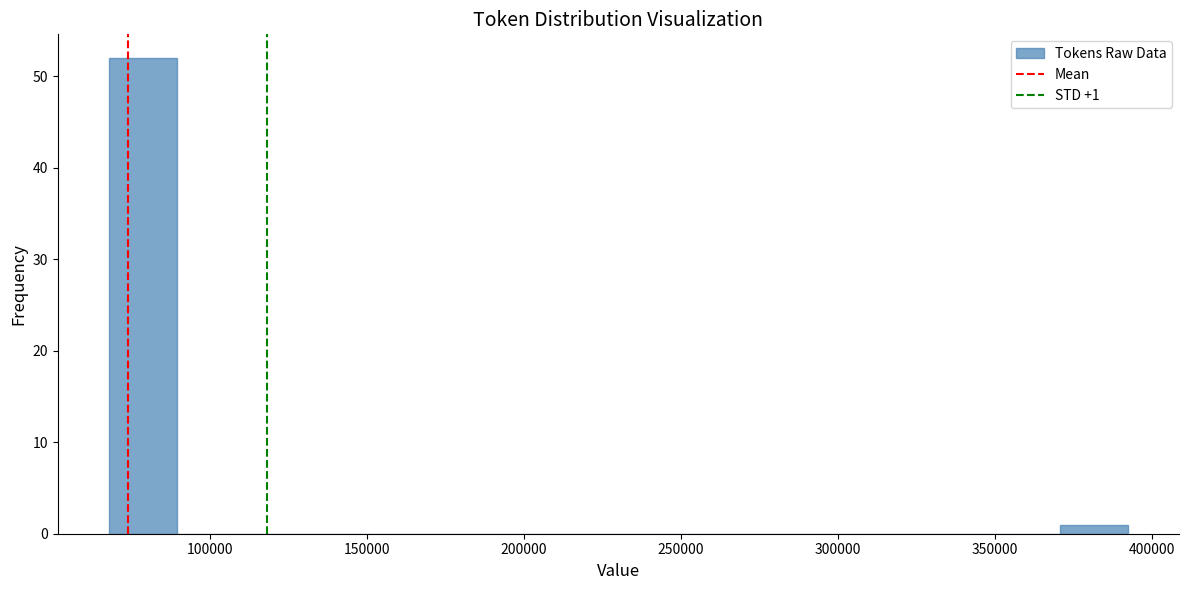

Over which range of the x-axis is the bar tallest?

70000 to 90000